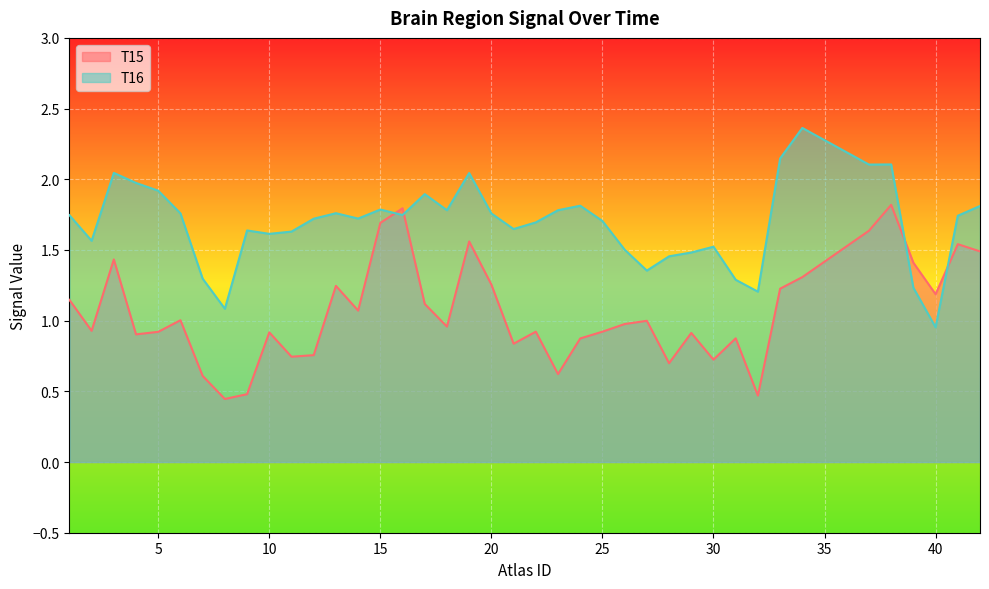

Rank the series by their average value, from highest to lowest.

T16, T15